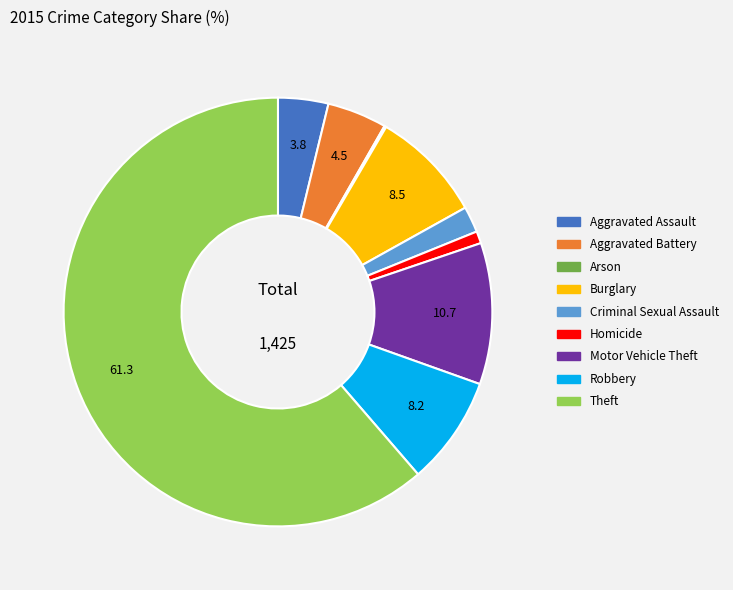

Which category accounts for the majority?

Theft